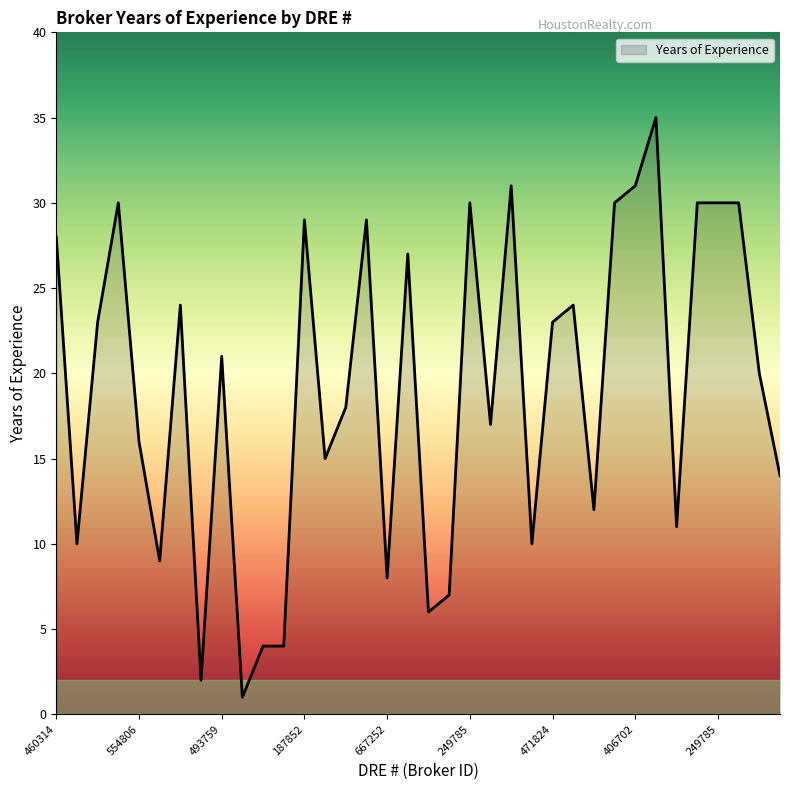

What is the greatest value displayed?

35